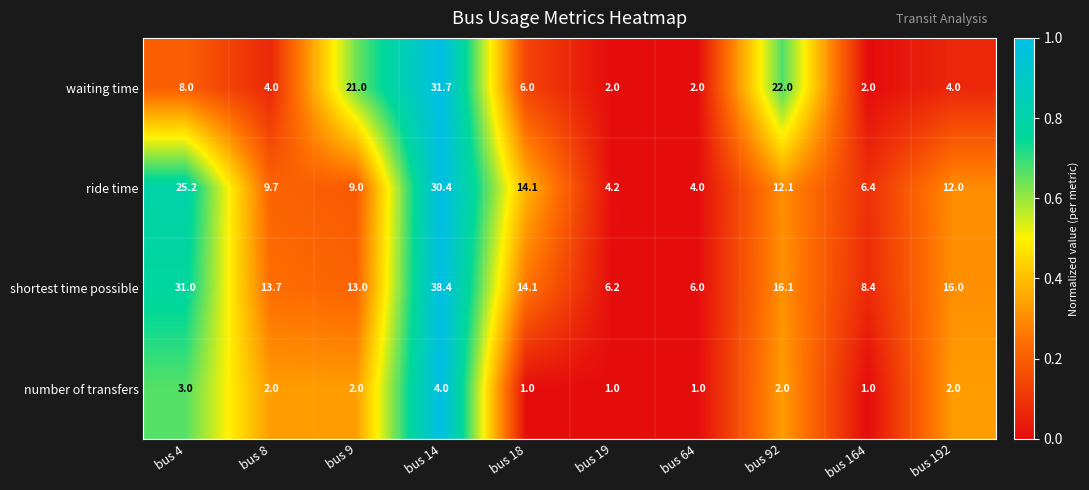

What is the sum of all ride time values?

127.1